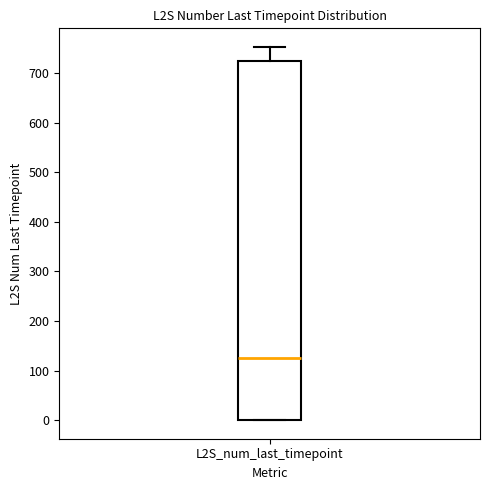

Transcribe this box plot: give where the median line is, the range the box spans, and where the two whiskers end, as read against the y-axis. The values are not printed on the chart, so give them approximately, as read against the axis.

median 130, box 0 to 730, whiskers 0 to 750